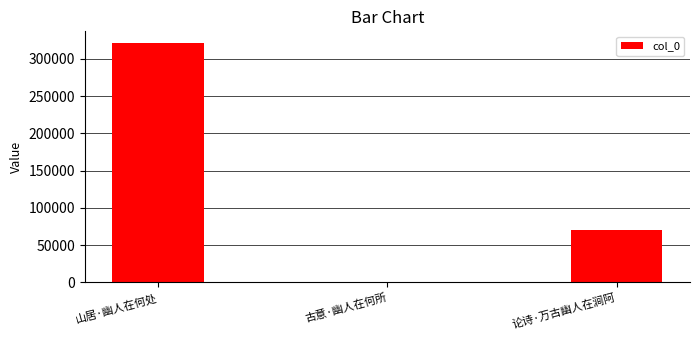

How many data points does each series have?

3